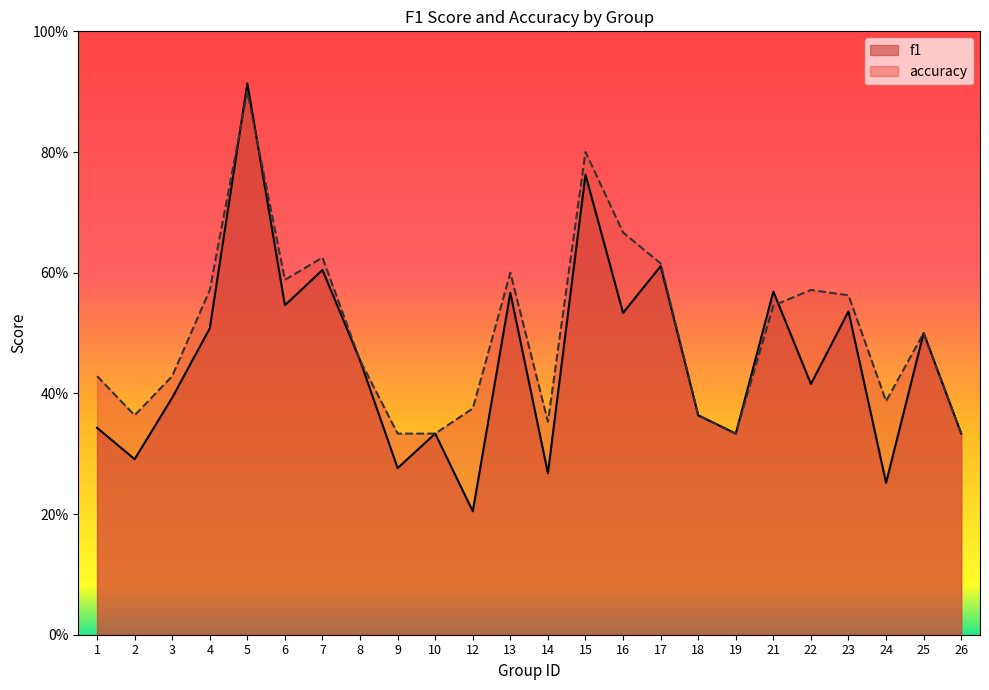

Is it true that accuracy equals 0.6 at 13?

True